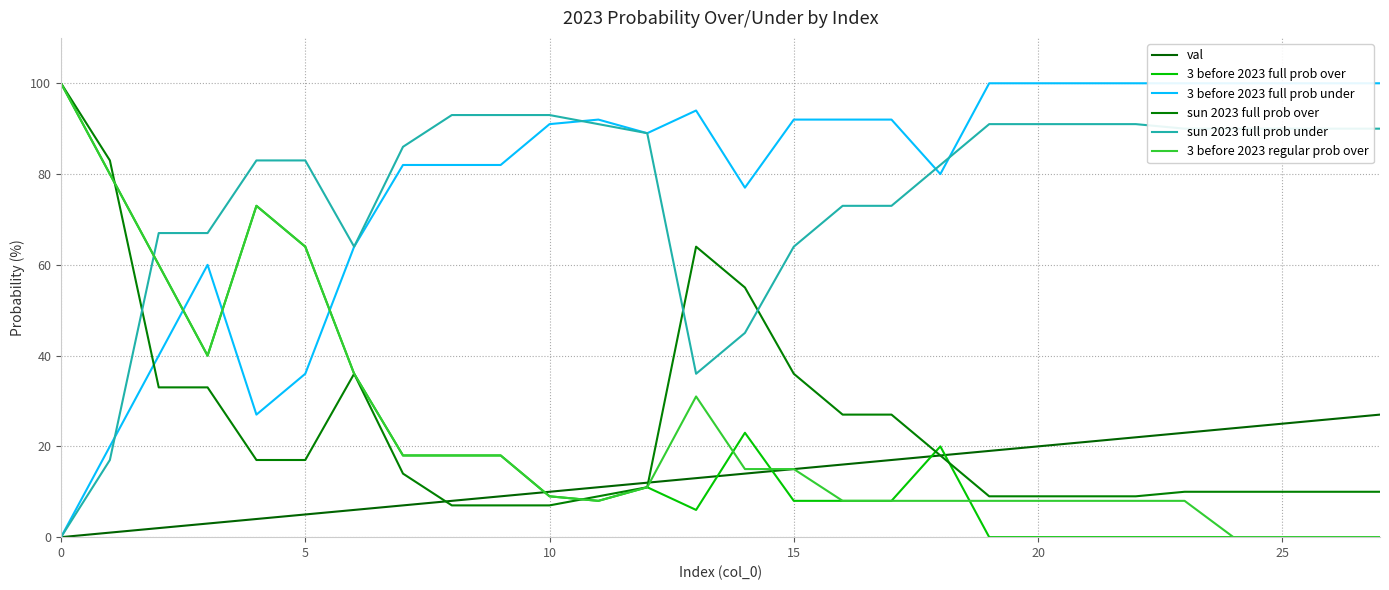

True or false: 3 before 2023 full prob under has a value of 80 at 18.

True